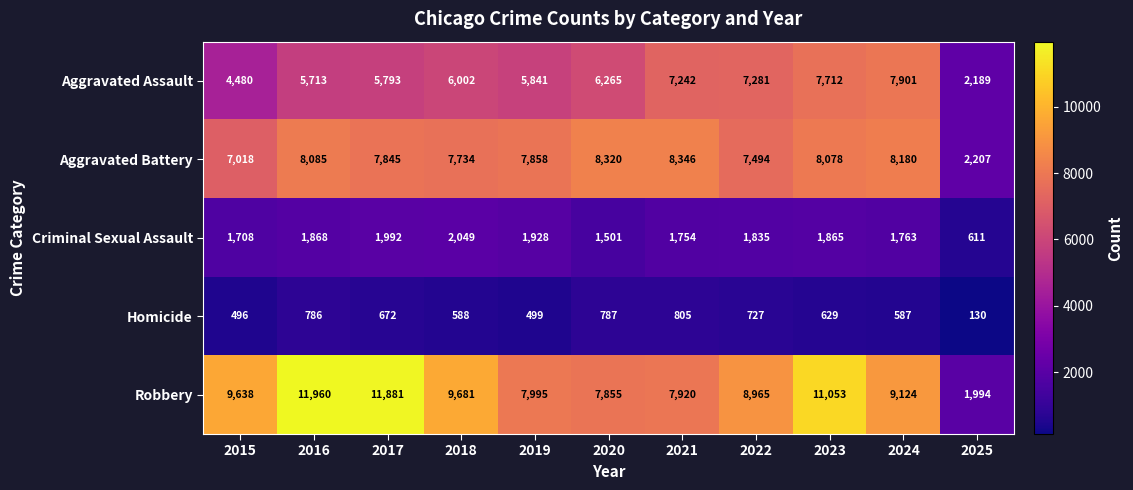

Which series has the widest spread of values?

Robbery